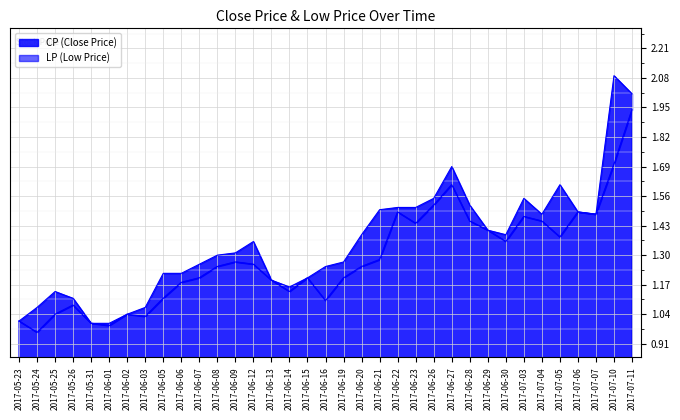

What is the label of the 5th point from the right?

2017-07-05